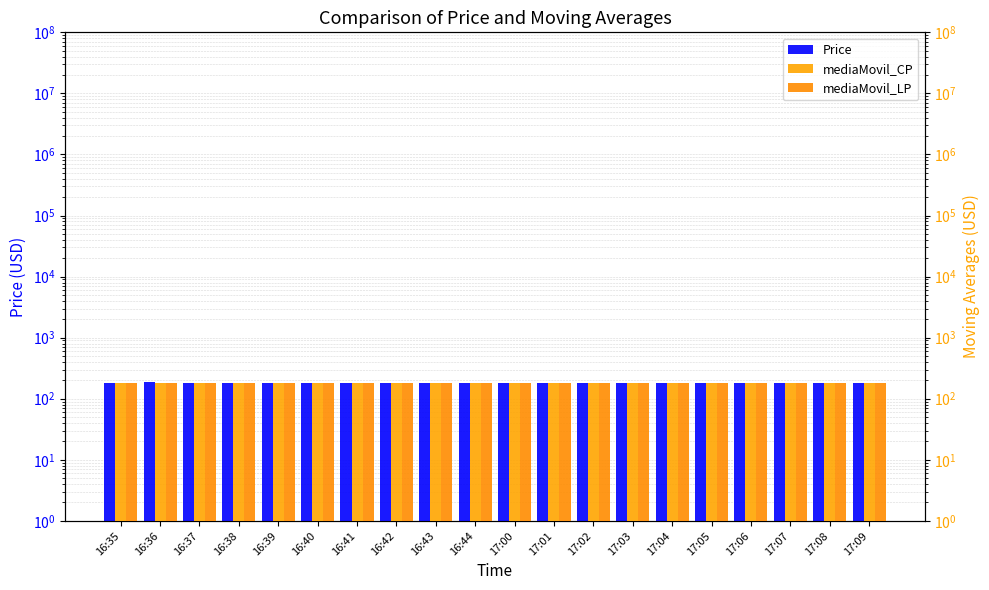

What is the maximum value shown in the chart?

184.5